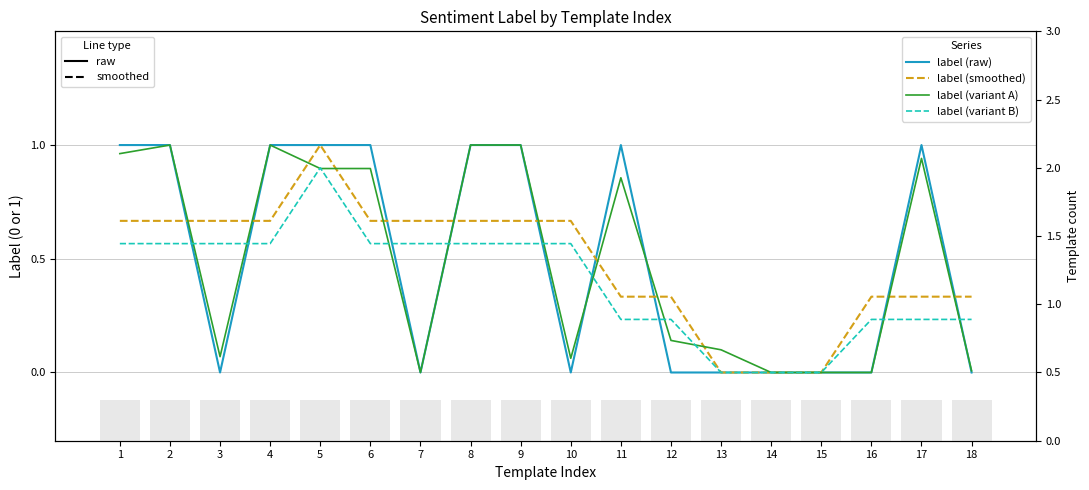

Reading left to right, list all the values displayed in this chart.

label (raw): 1=1.0	2=1.0	3=0.0	4=1.0	5=1.0	6=1.0	7=0.0	8=1.0	9=1.0	10=0.0	11=1.0	12=0.0	13=0.0	14=0.0	15=0.0	16=0.0	17=1.0	18=0.0
label (smoothed): 1=0.7	2=0.7	3=0.7	4=0.7	5=1.0	6=0.7	7=0.7	8=0.7	9=0.7	10=0.7	11=0.3	12=0.3	13=0.0	14=0.0	15=0.0	16=0.3	17=0.3	18=0.3
label (variant A): 1=1.0	2=1.0	3=0.1	4=1.0	5=0.9	6=0.9	7=0.0	8=1.0	9=1.0	10=0.1	11=0.9	12=0.1	13=0.1	14=0.0	15=0.0	16=0.0	17=0.9	18=0.0
label (variant B): 1=0.6	2=0.6	3=0.6	4=0.6	5=0.9	6=0.6	7=0.6	8=0.6	9=0.6	10=0.6	11=0.2	12=0.2	13=0.0	14=0.0	15=0.0	16=0.2	17=0.2	18=0.2
template count: 1=0.3	2=0.3	3=0.3	4=0.3	5=0.3	6=0.3	7=0.3	8=0.3	9=0.3	10=0.3	11=0.3	12=0.3	13=0.3	14=0.3	15=0.3	16=0.3	17=0.3	18=0.3